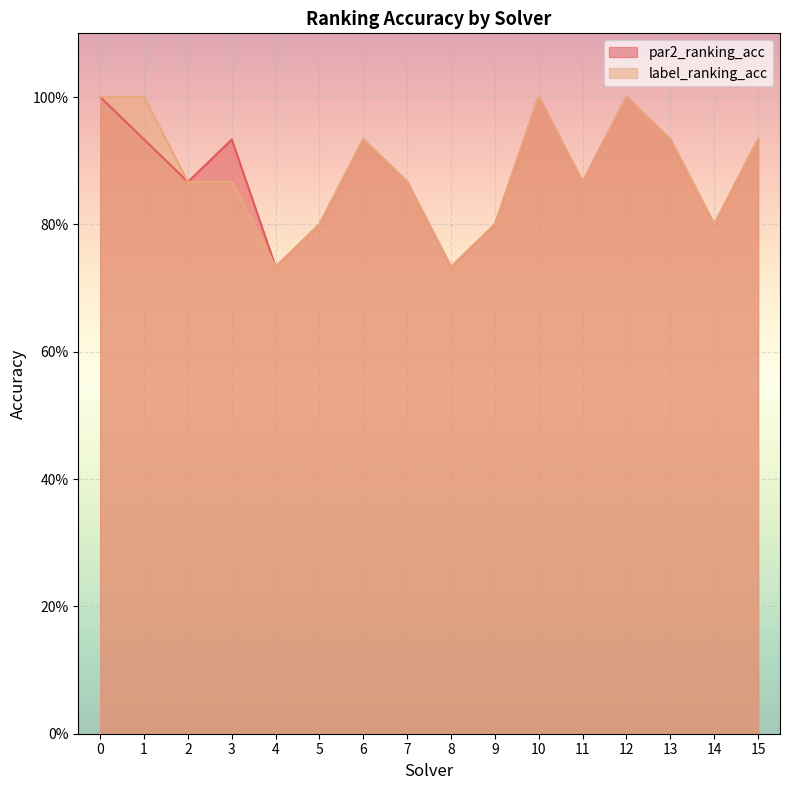

How many categories are shown in the chart?

16